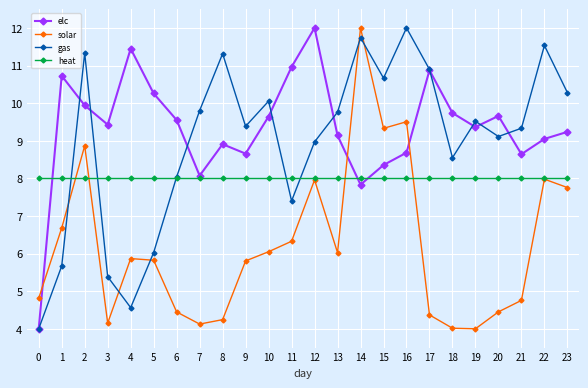

What is the difference between the gas values at 15 and 19?

1.1